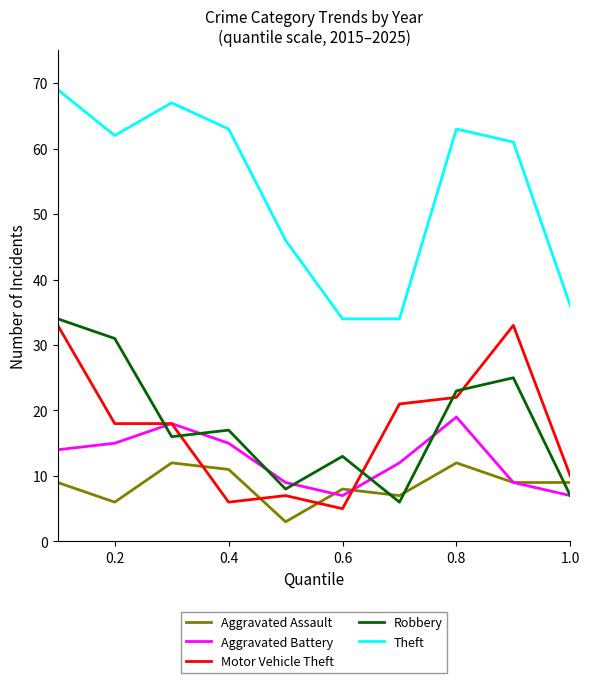

Which series has the largest range (max minus min)?

Theft